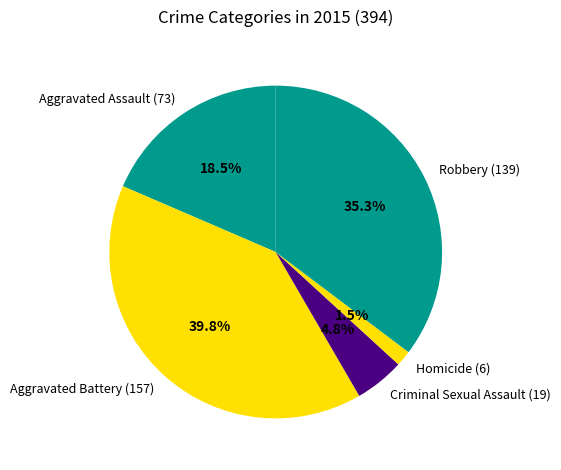

Which has a higher value, Robbery or Aggravated Assault?

Robbery